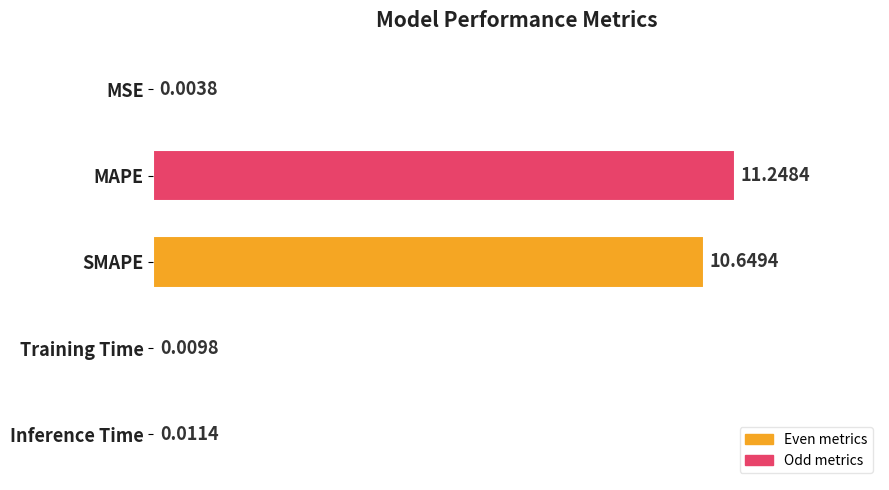

At which category does the chart reach its peak across all series?

MAPE